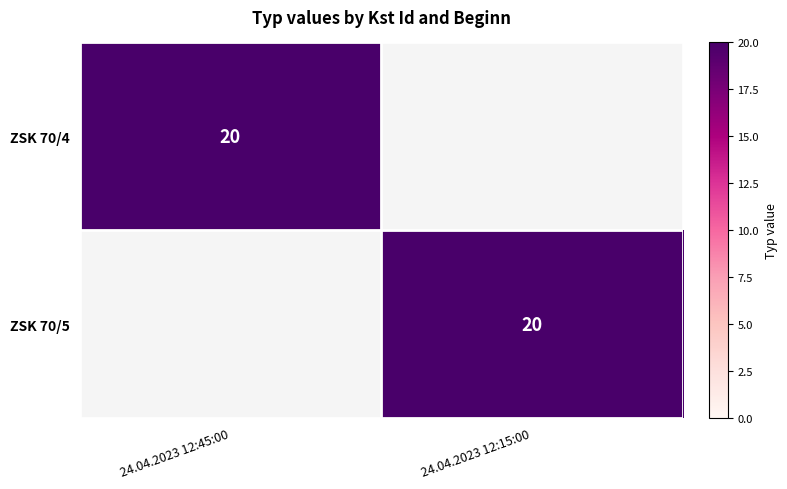

Which has a higher value, 24.04.2023 12:45:00 or 24.04.2023 12:15:00?

24.04.2023 12:45:00